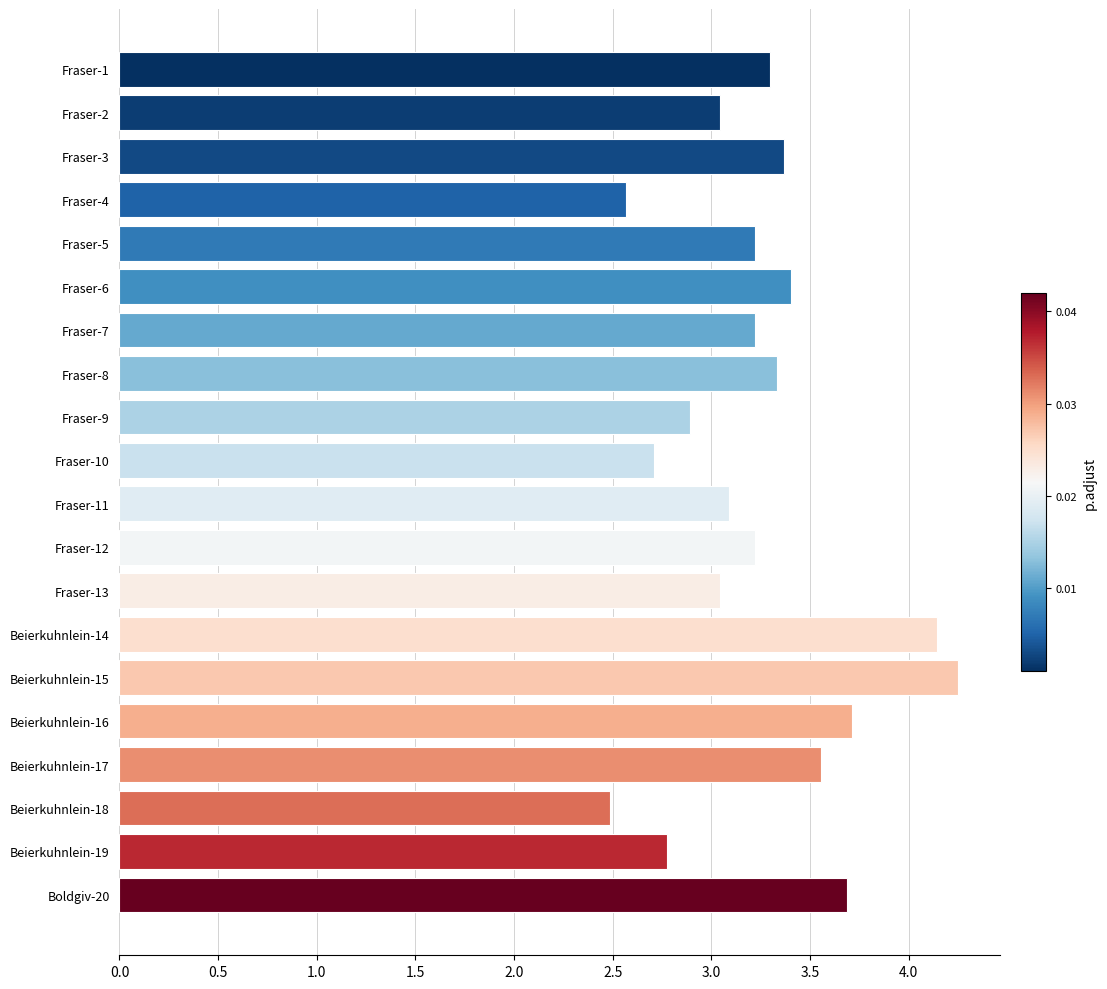

The value at Fraser-2 is 1.3. True or false?

False